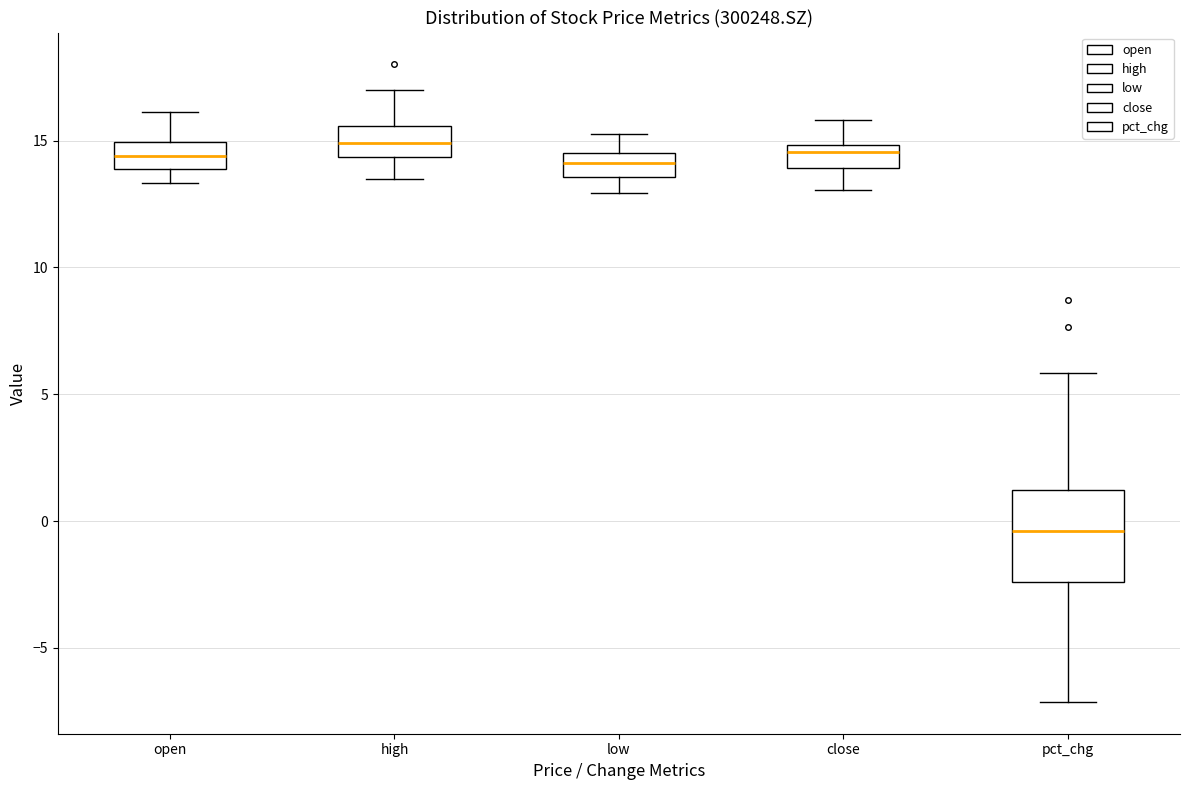

Comparing the boxes themselves (not the whiskers), which one is the tallest?

pct_chg